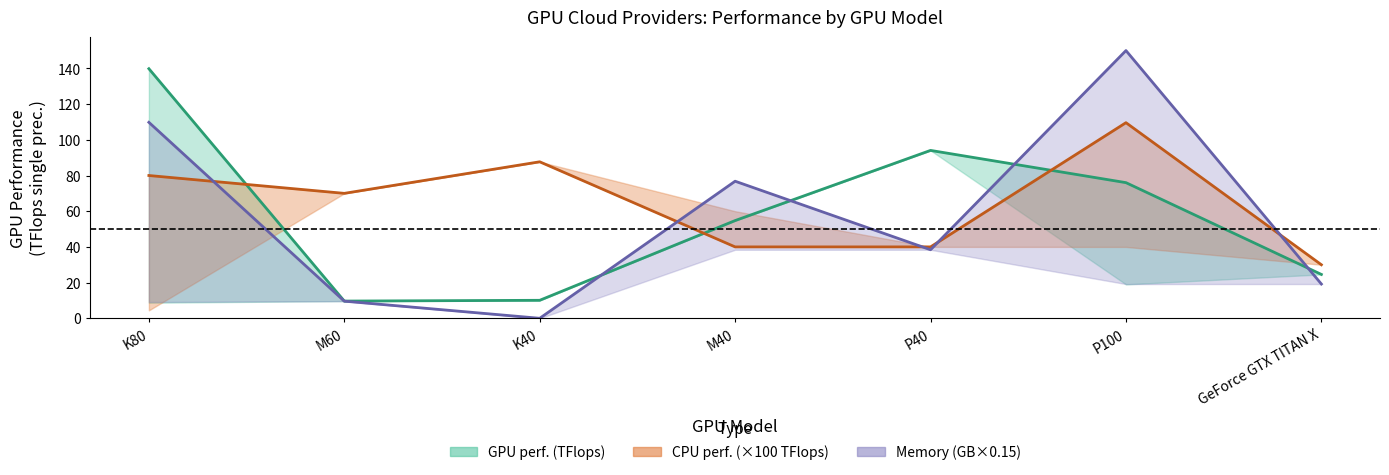

What is the highest value of the CPU performance (×100 TFlops) series?

109.6